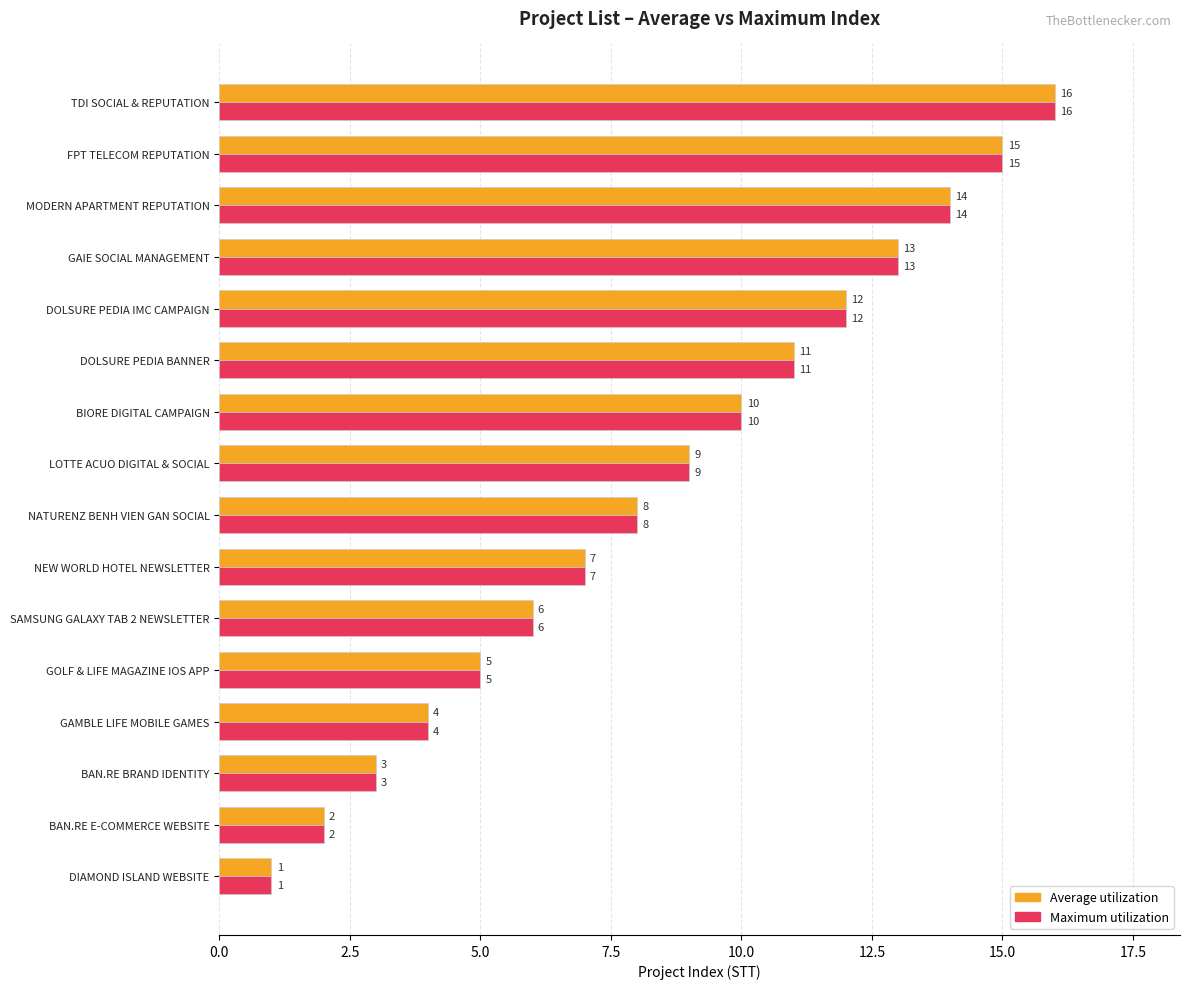

True or false: Maximum utilization has a value of 11 at DOLSURE PEDIA BANNER.

True